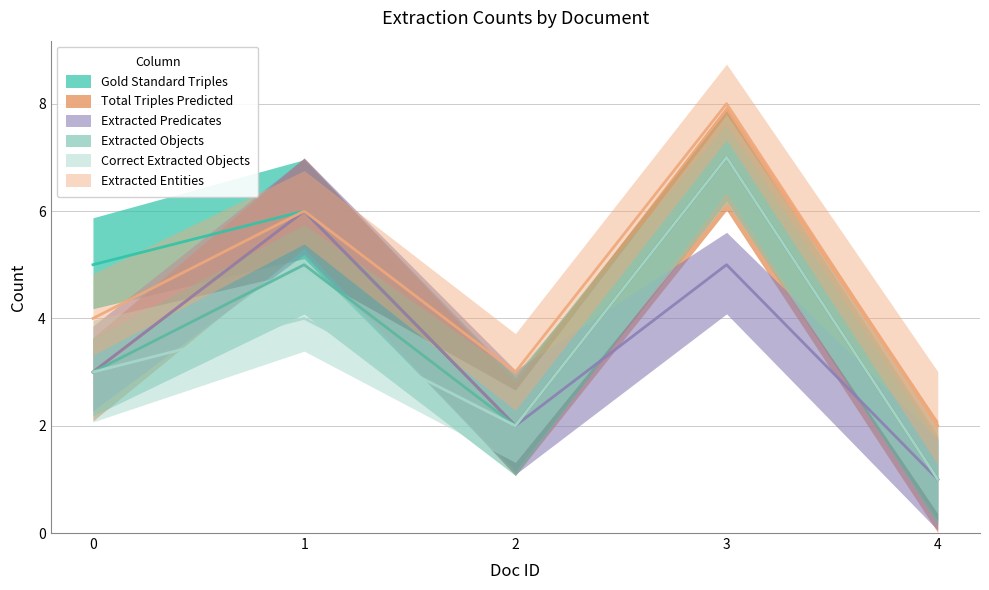

True or false: Correct Extracted Objects and Total Triples Predicted cross at least once.

False